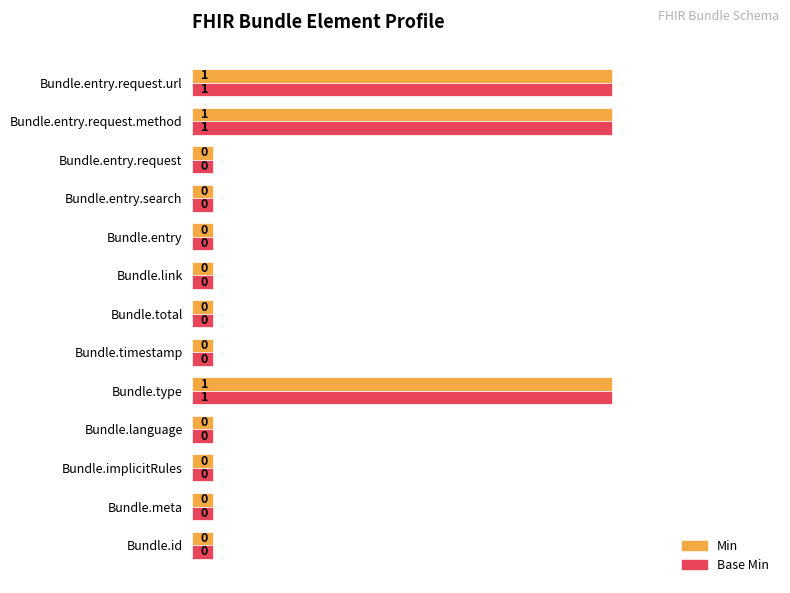

The value of Base Min at Bundle.entry is 0.0. True or false?

False